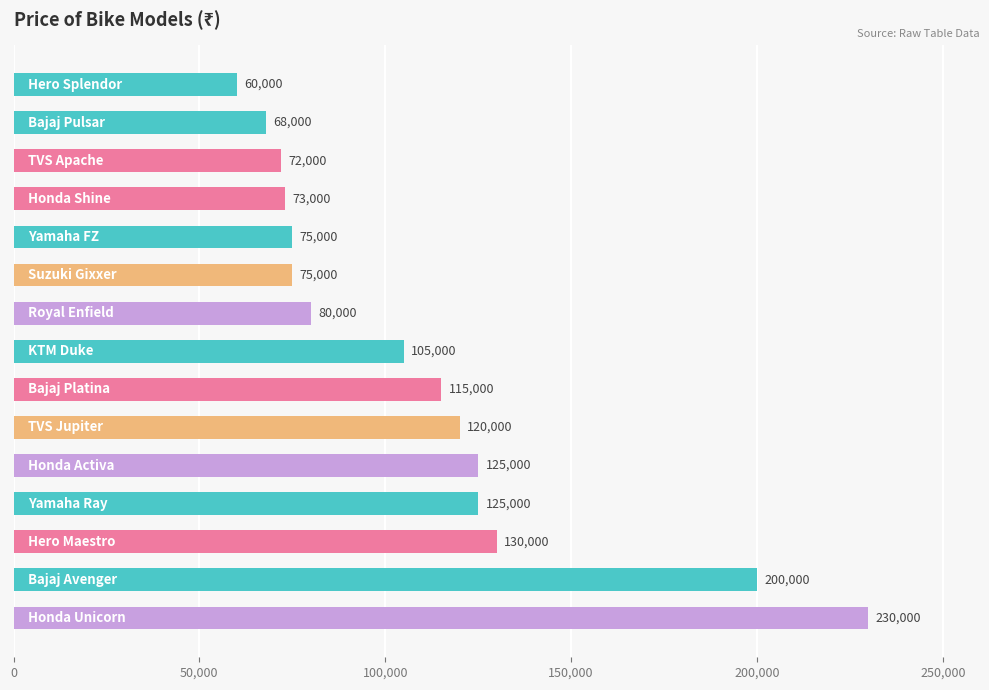

What is the difference between the maximum and minimum values?

170000